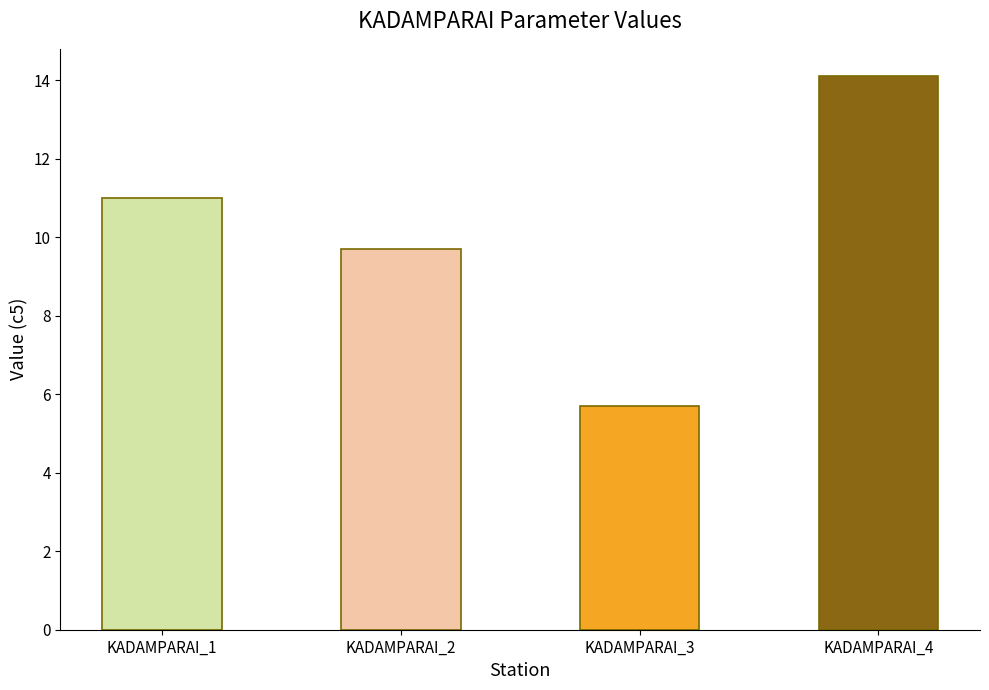

Which label corresponds to the largest value in the chart?

KADAMPARAI_4